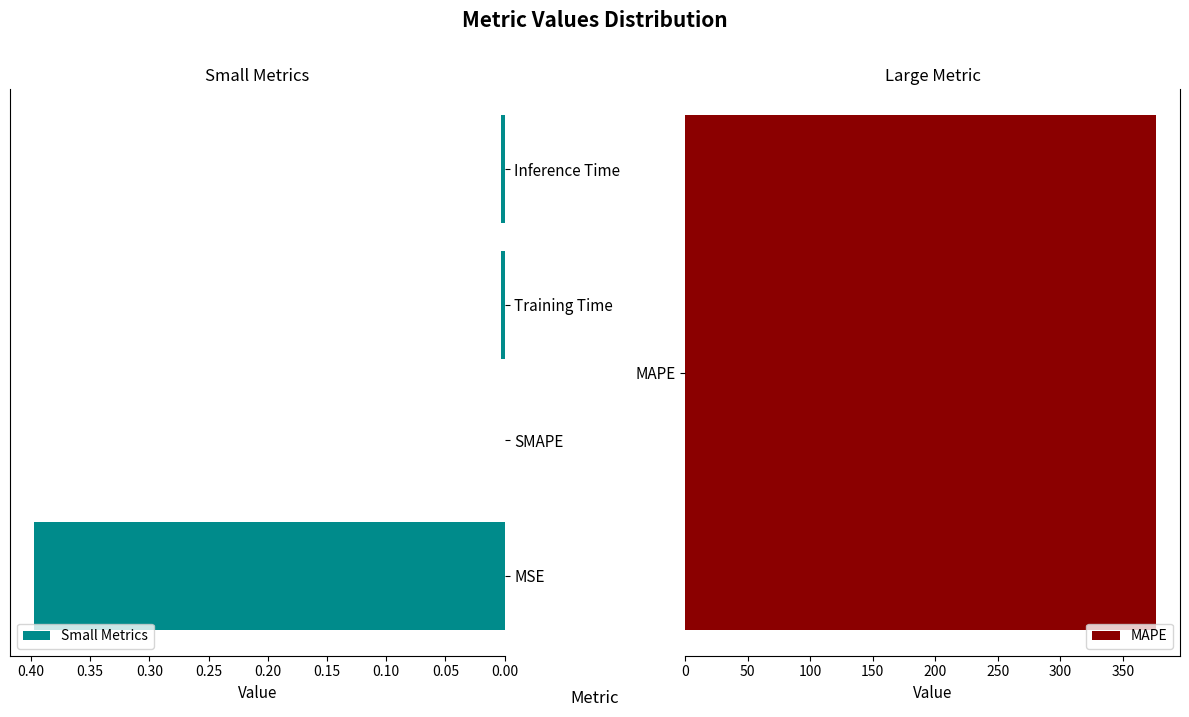

What is the highest value of the Small Metrics series?

0.4